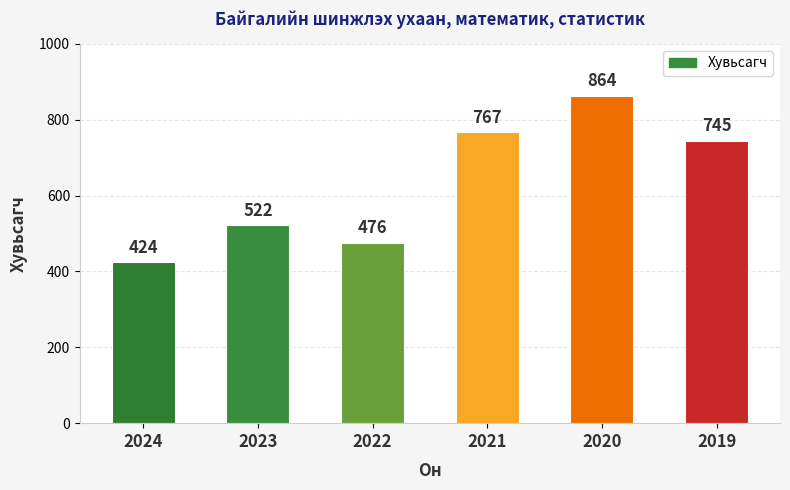

Is it true that the value at 2021 is 767?

True